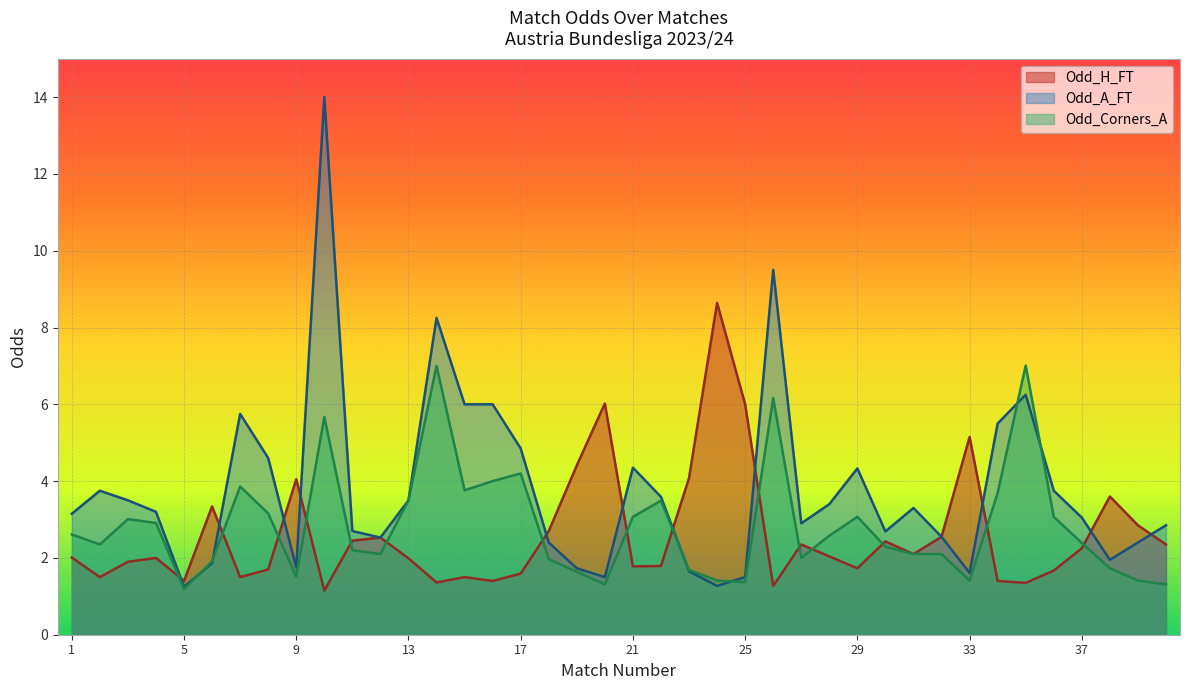

Is it true that Odd_A_FT equals 8.2 at 14?

True